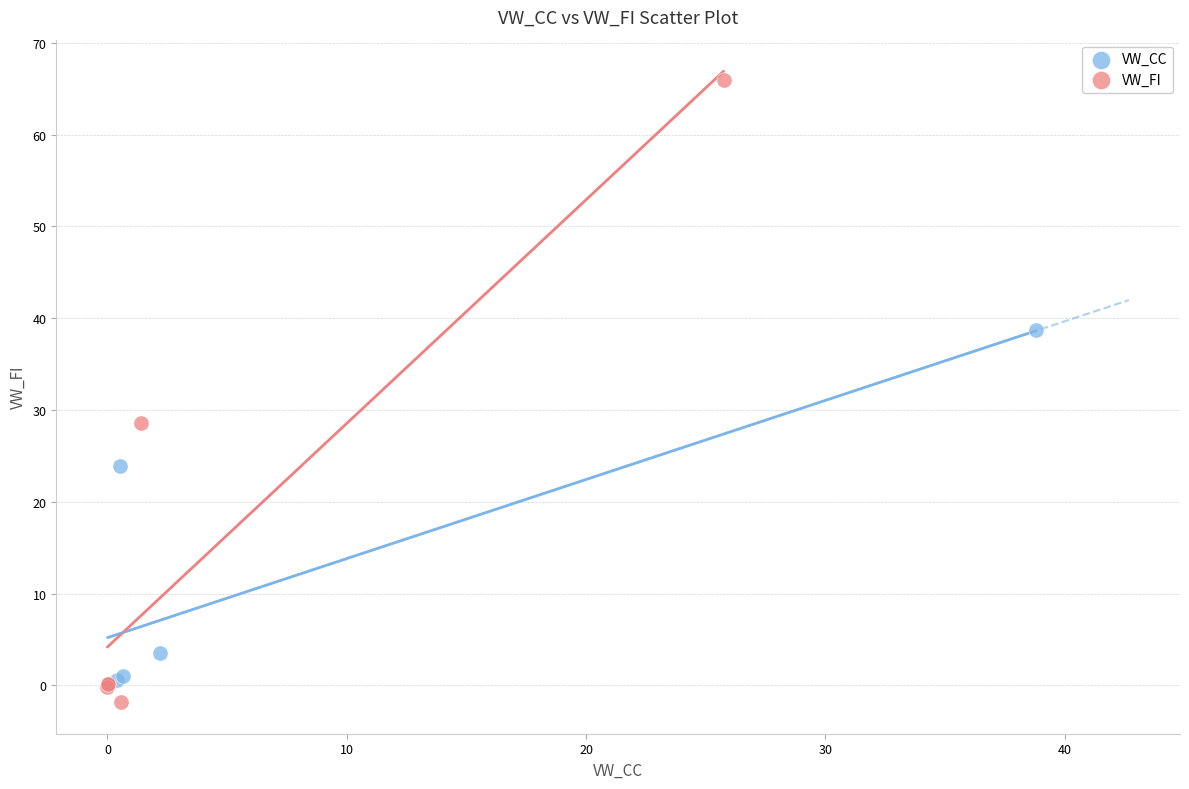

Which series has the largest Y range (max minus min)?

VW_FI